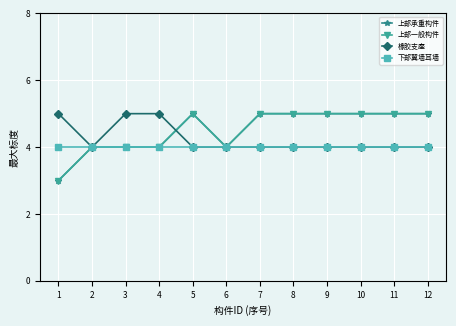

What is the total value across all series at 12?

18